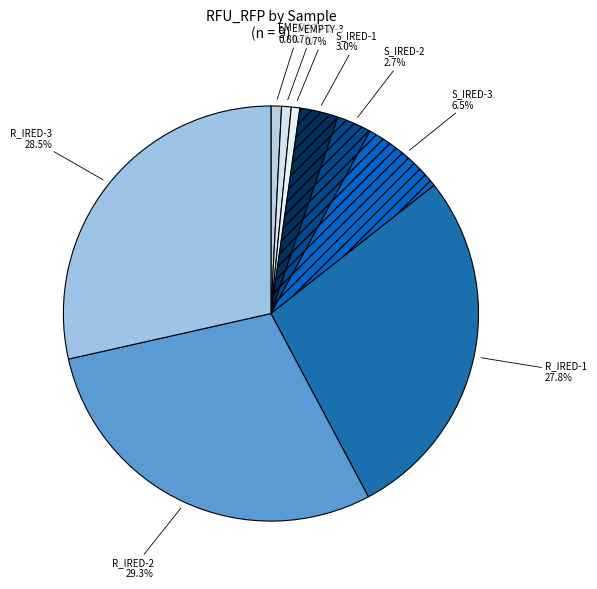

Does R_IRED-1 account for over 50% of the chart?

No